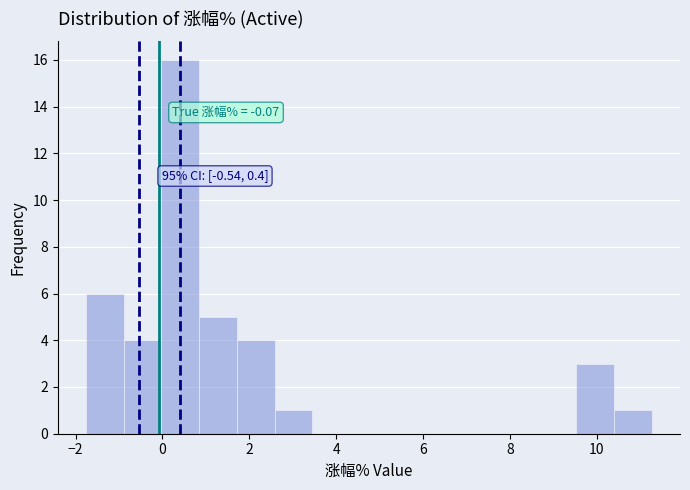

Over which range of the x-axis is the bar tallest?

0.0 to 0.8